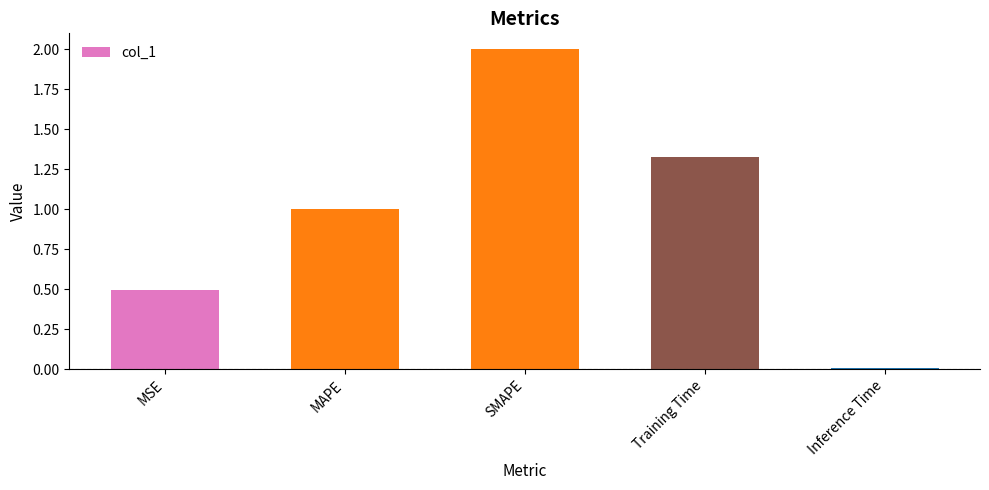

Where does the data first go above 1?

MAPE